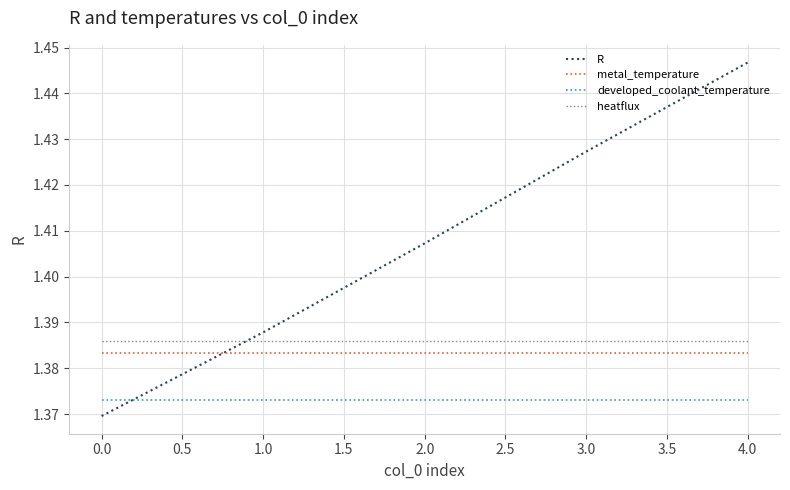

Which series has the largest range (max minus min)?

R